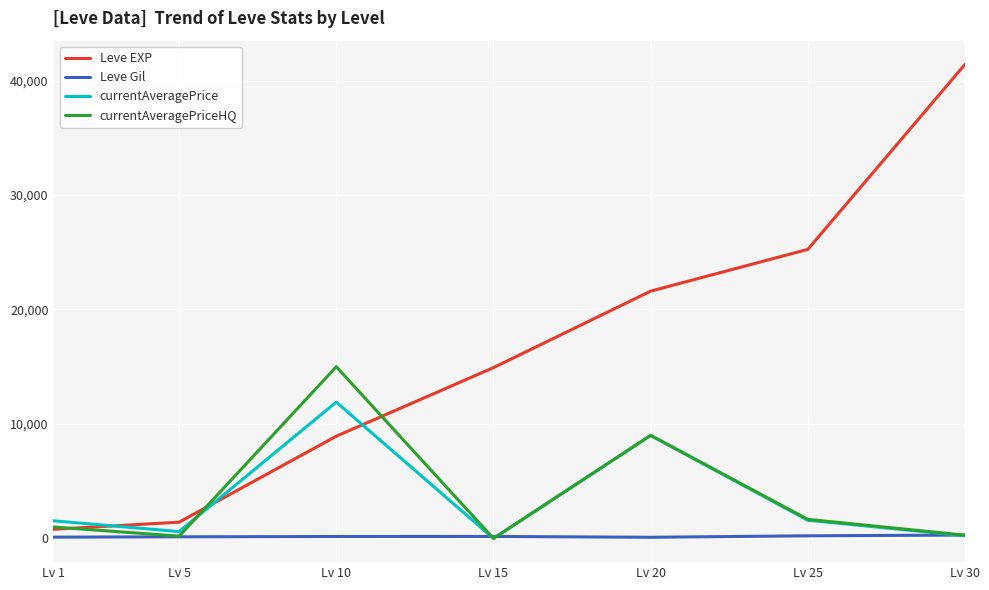

At which label is currentAveragePriceHQ closest to 7500?

Lv 20